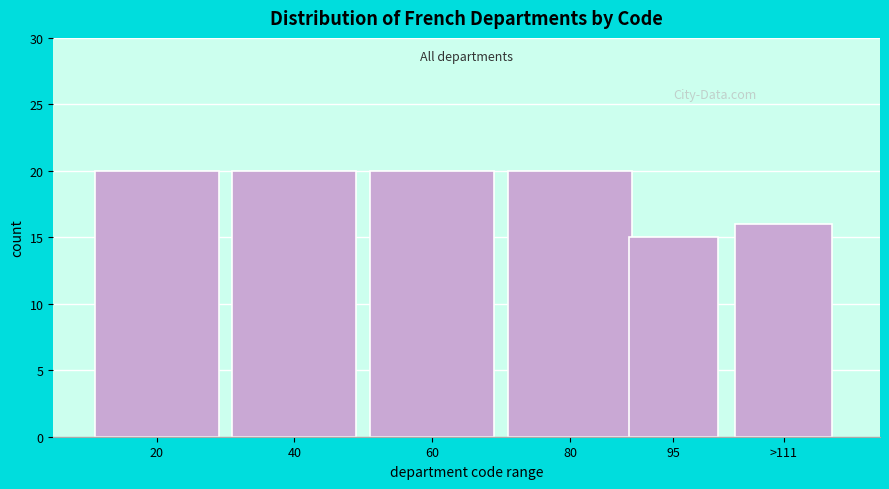

Reading right to left, what are all the values shown in this chart?

16	15	20	20	20	20